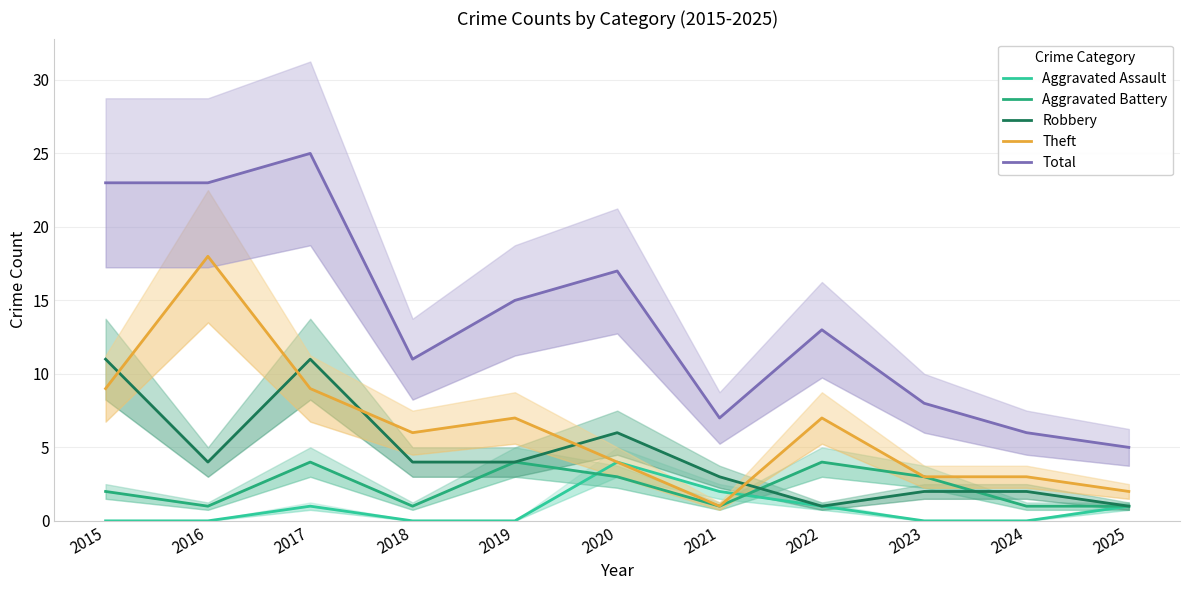

Does the chart display data point markers on the line(s)?

No